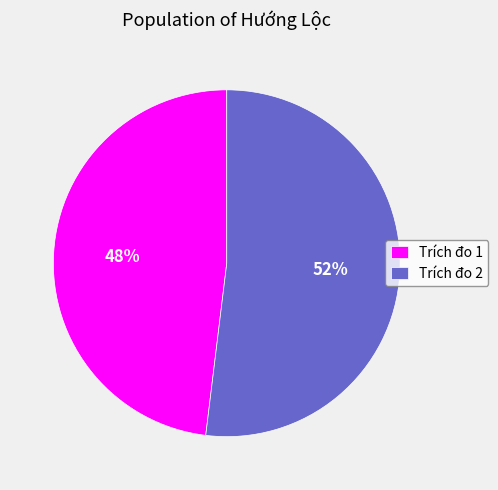

To the nearest percent, what is the difference between the largest and smallest slice percentages?

4%